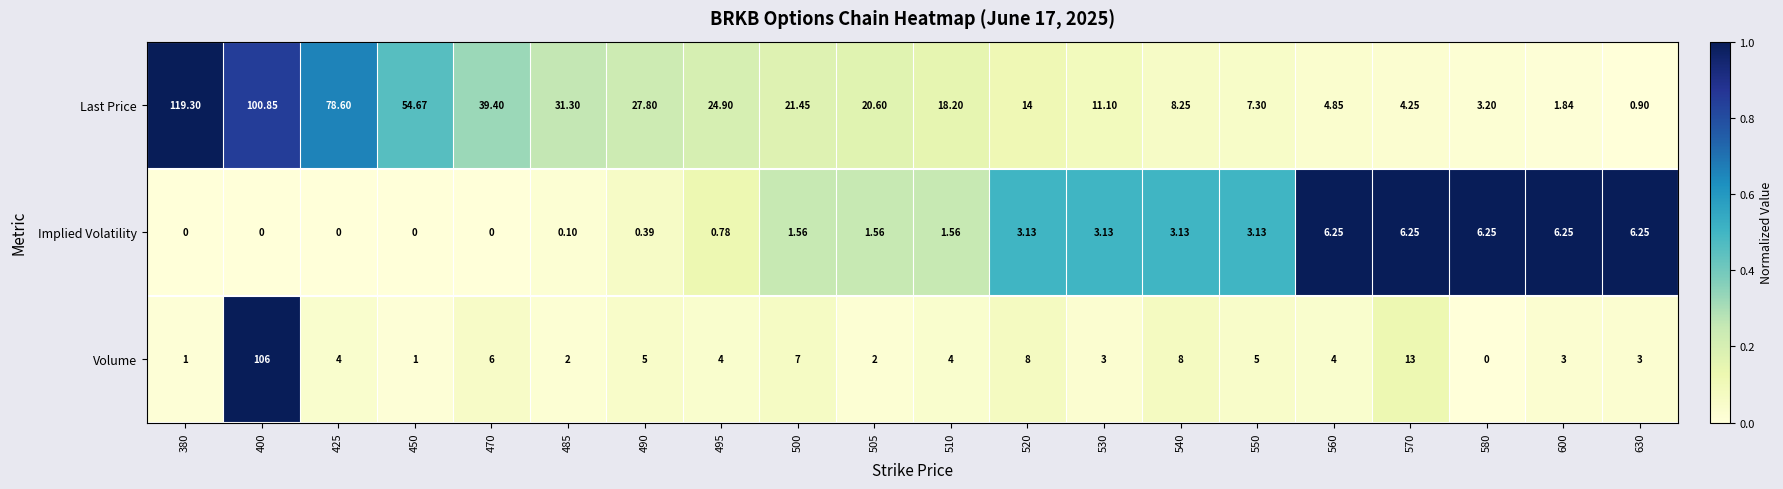

Between 470 and 600, which series saw the biggest shift?

Last Price